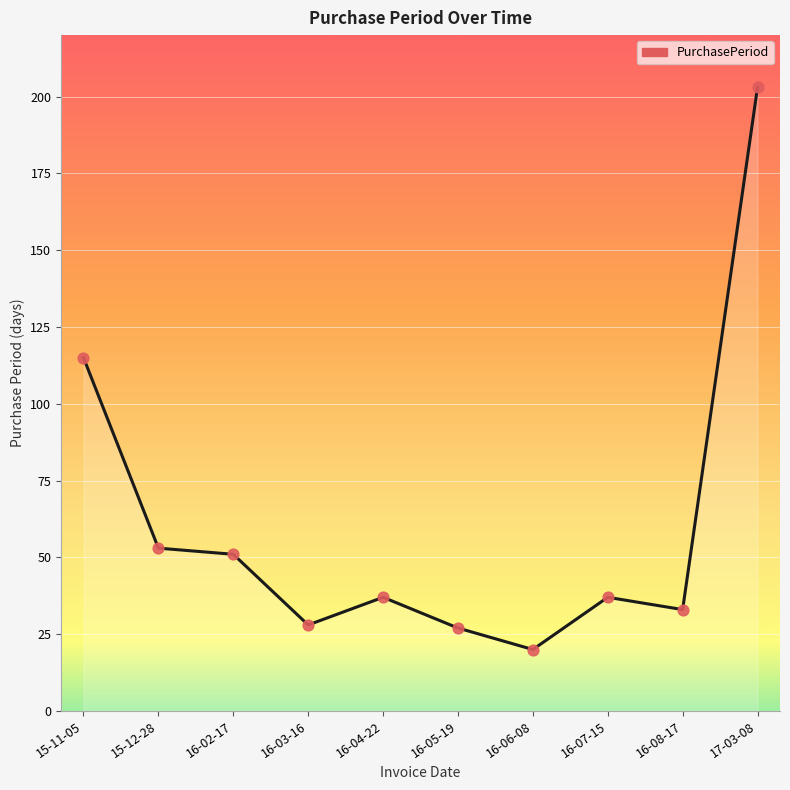

Approximately how many times larger is the value at 16-06-08 compared to 16-03-16?

0.7